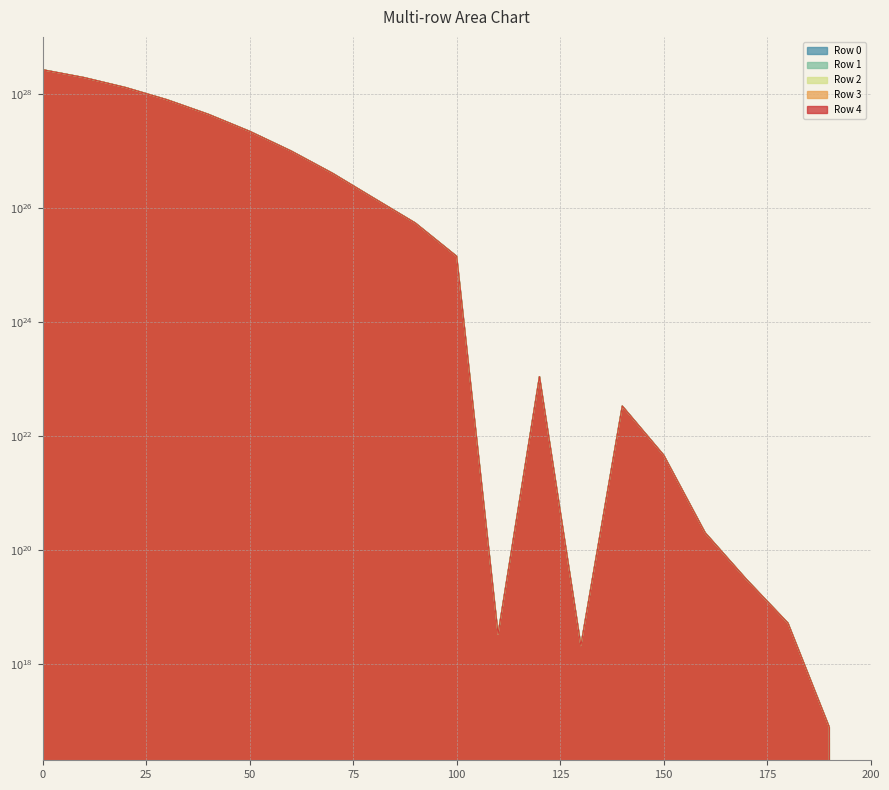

Does the chart display data point markers on the line(s)?

No